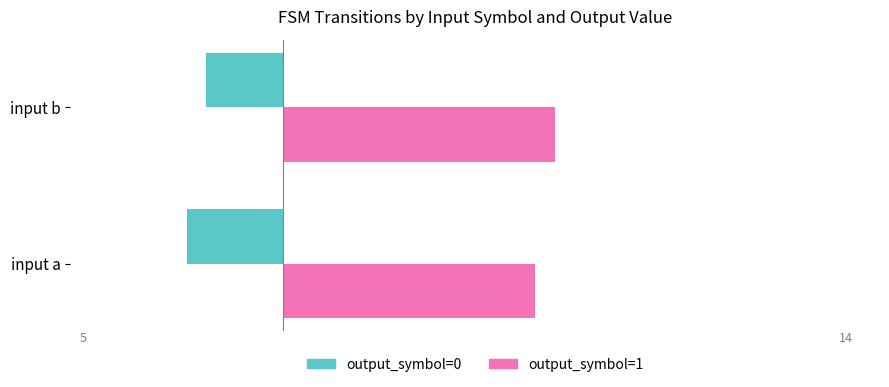

What is the spread (max minus min) of values at input b?

18